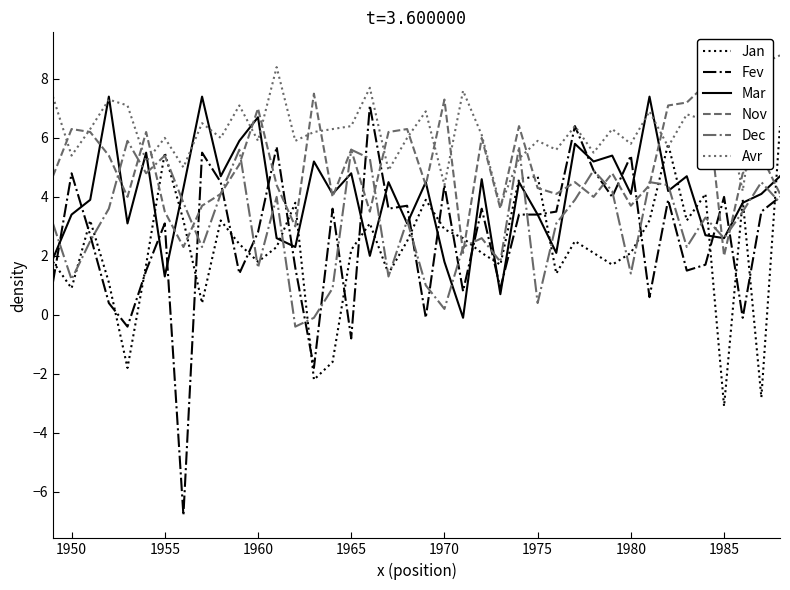

What is the sum of all Dec values?

124.1